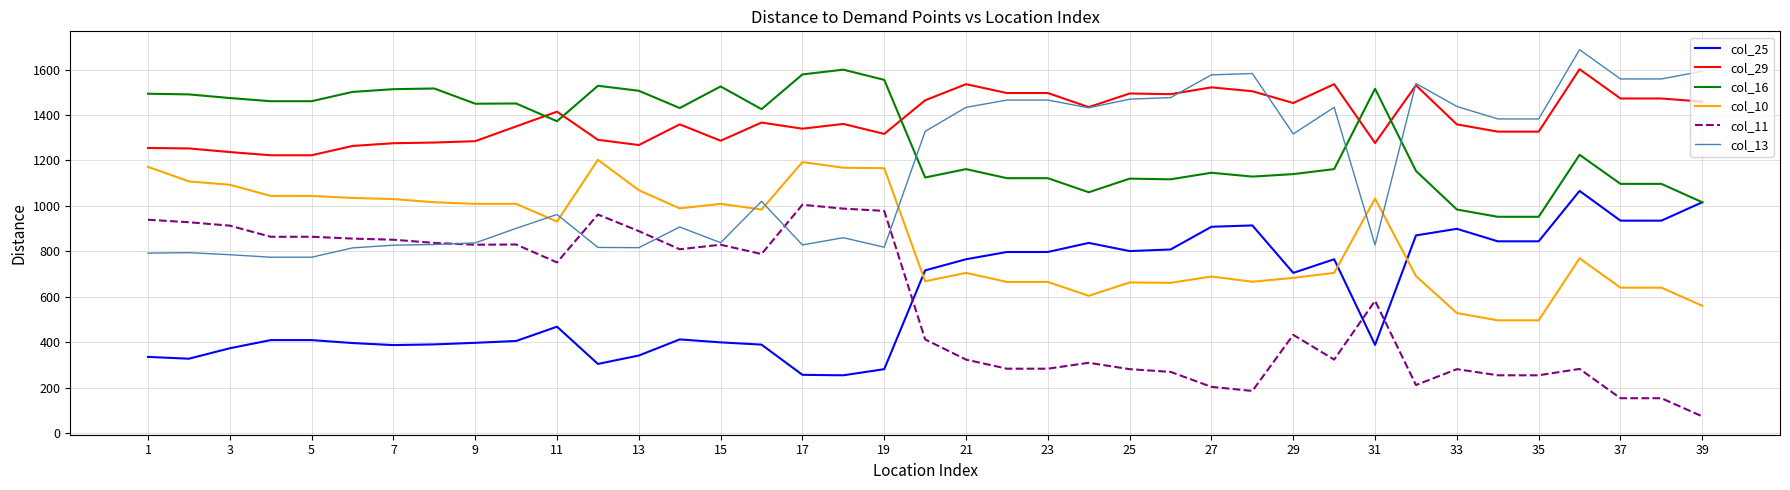

What is the lowest value of the col_11 series?

73